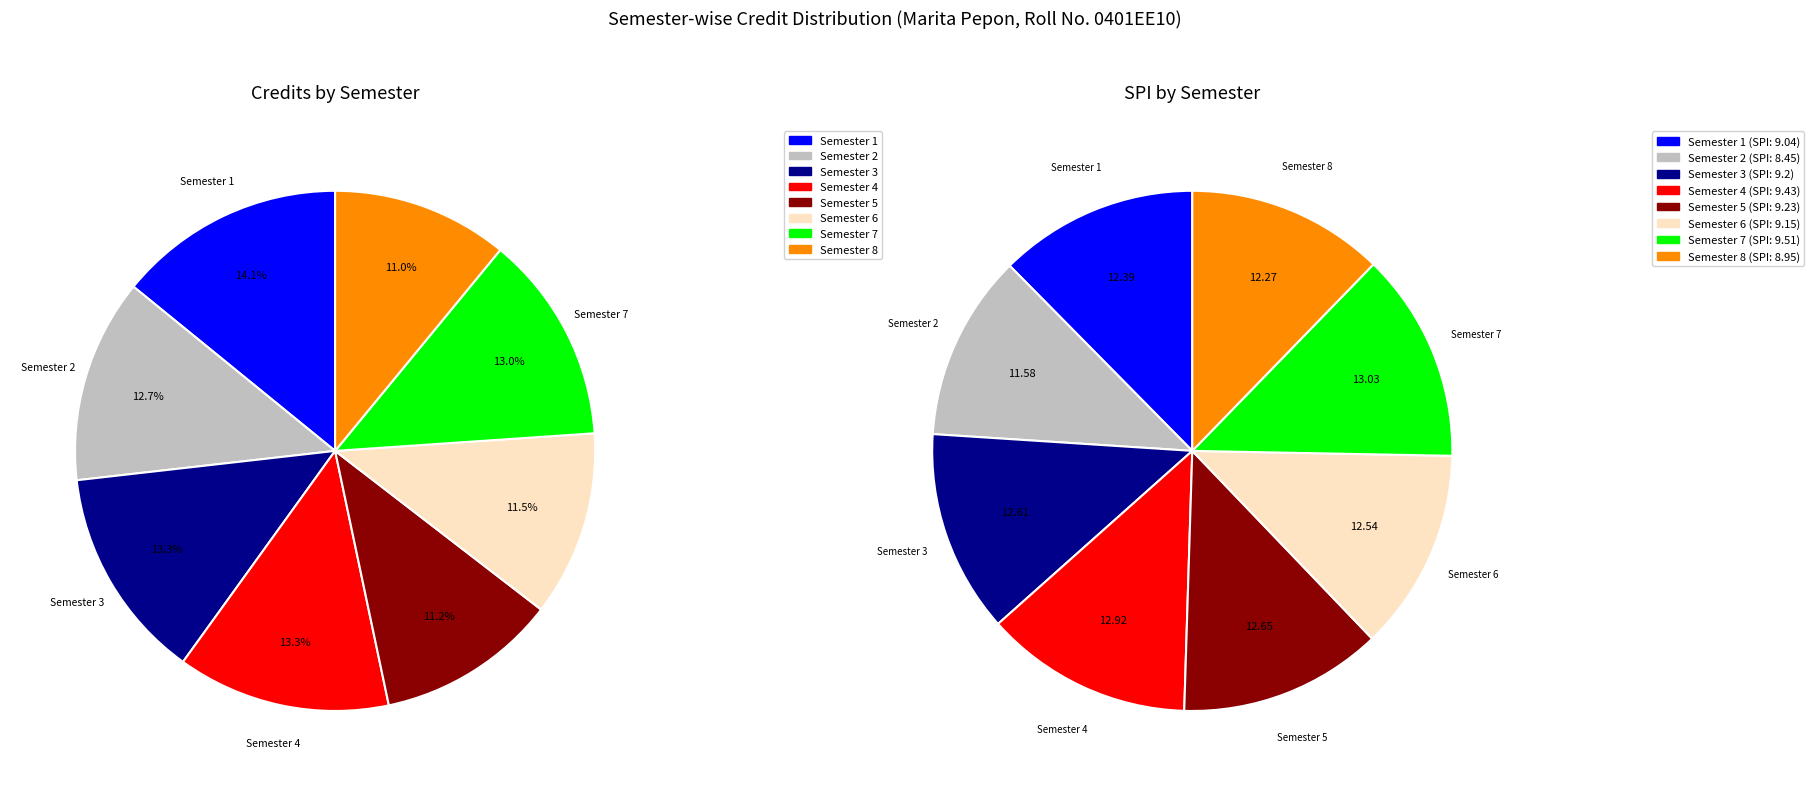

To the nearest percent, what percentage of the pie is Semester 5?

11%